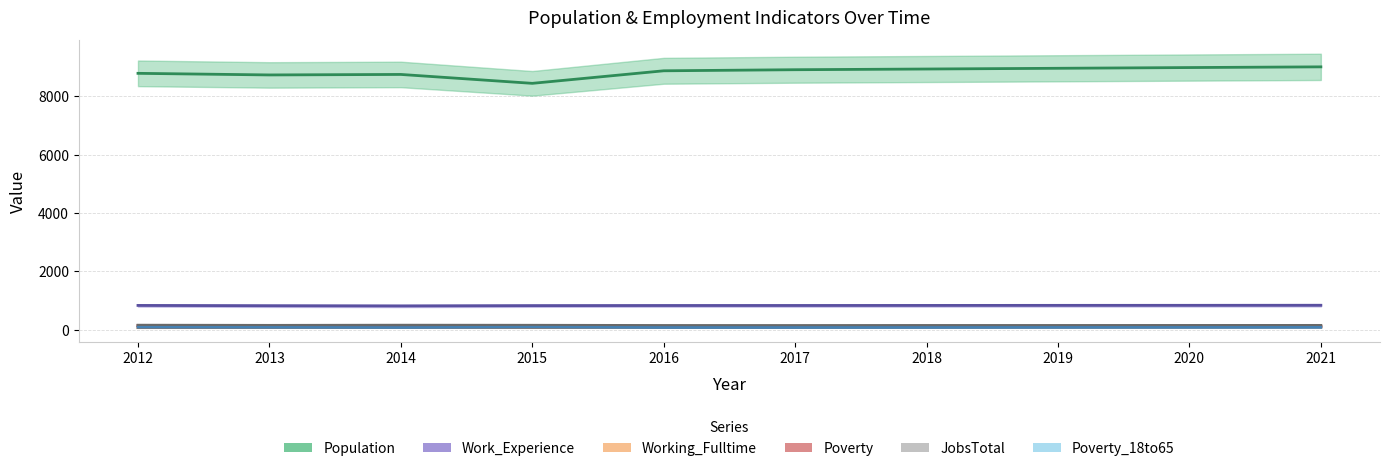

Reading left to right, transcribe all the data shown in this chart.

Population: 2012=8785	2013=8730	2014=8747	2015=8442	2016=8872	2017=8909	2018=8933	2019=8958	2020=8983	2021=9007
Work_Experience: 2012=830	2013=820	2014=813	2015=823	2016=827	2017=828	2018=830	2019=832	2020=833	2021=835
Working_Fulltime: 2012=69	2013=74	2014=75	2015=72	2016=81	2017=83	2018=85	2019=88	2020=90	2021=93
Poverty: 2012=138	2013=124	2014=125	2015=128	2016=103	2017=103	2018=105	2019=106	2020=107	2021=109
JobsTotal: 2012=153	2013=147	2014=153	2015=150	2016=143	2017=142	2018=144	2019=144	2020=145	2021=146
Poverty_18to65: 2012=79	2013=76	2014=72	2015=82	2016=72	2017=72	2018=73	2019=75	2020=76	2021=77